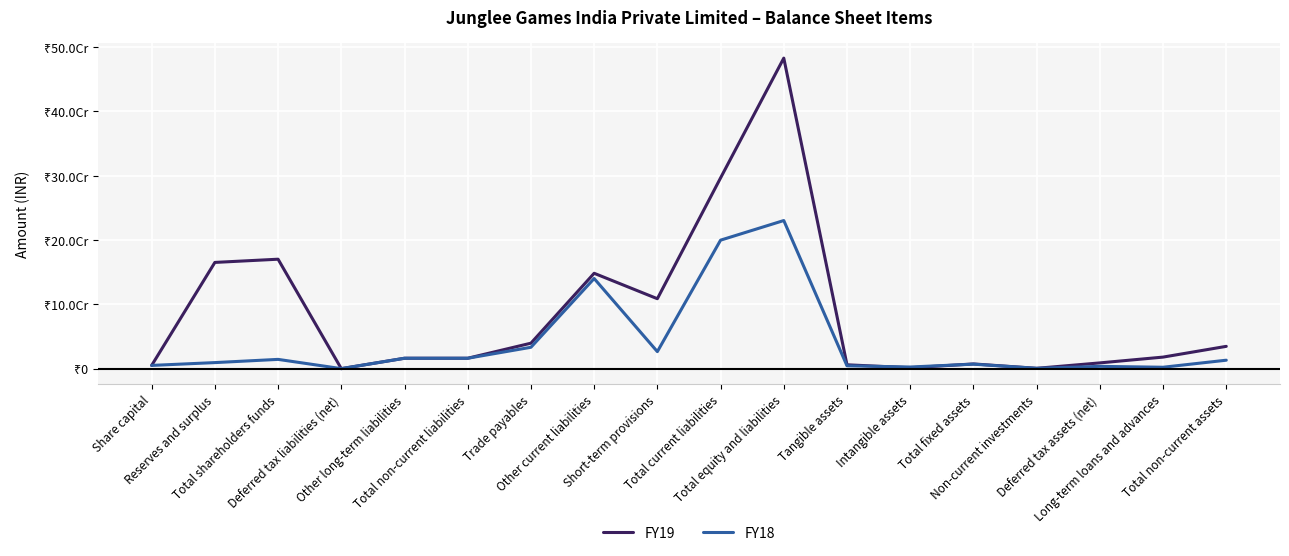

Where is the first local maximum for FY18?

Total shareholders funds